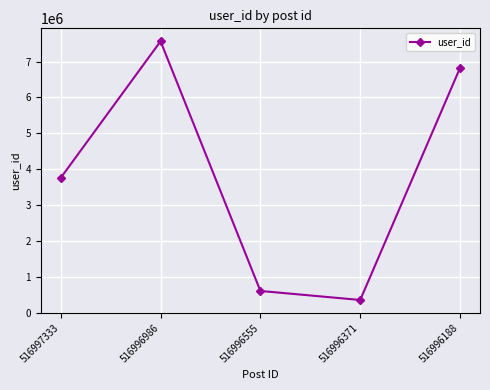

What is the value of the 4th point from the left?

359216